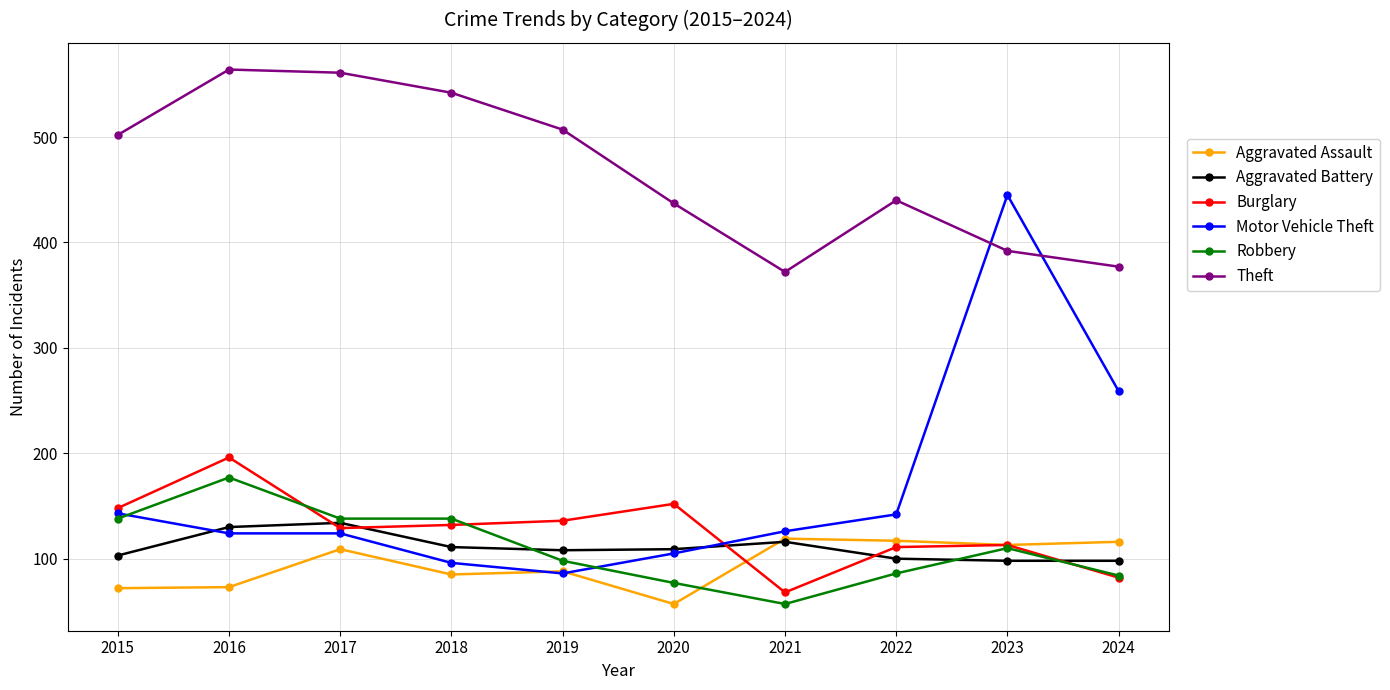

At how many categories does at least one series exceed 491?

5